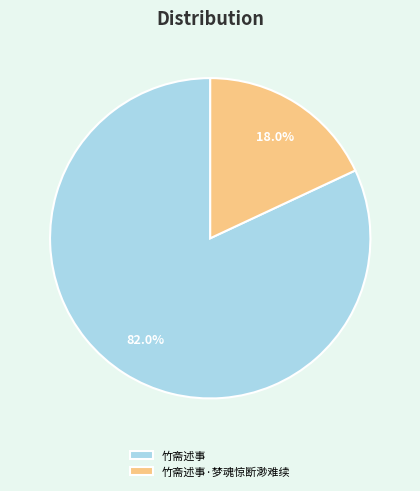

What percentage do 竹斋述事 and 竹斋述事·梦魂惊断渺难续 together represent?

100.0%